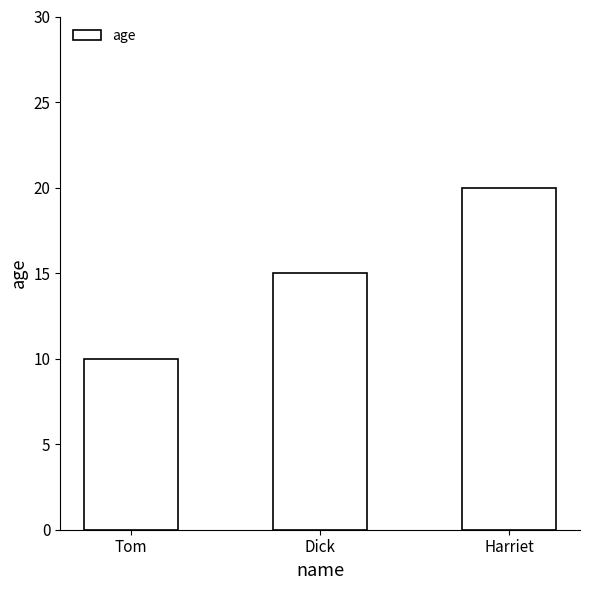

At which label is the value closest to 15?

Dick